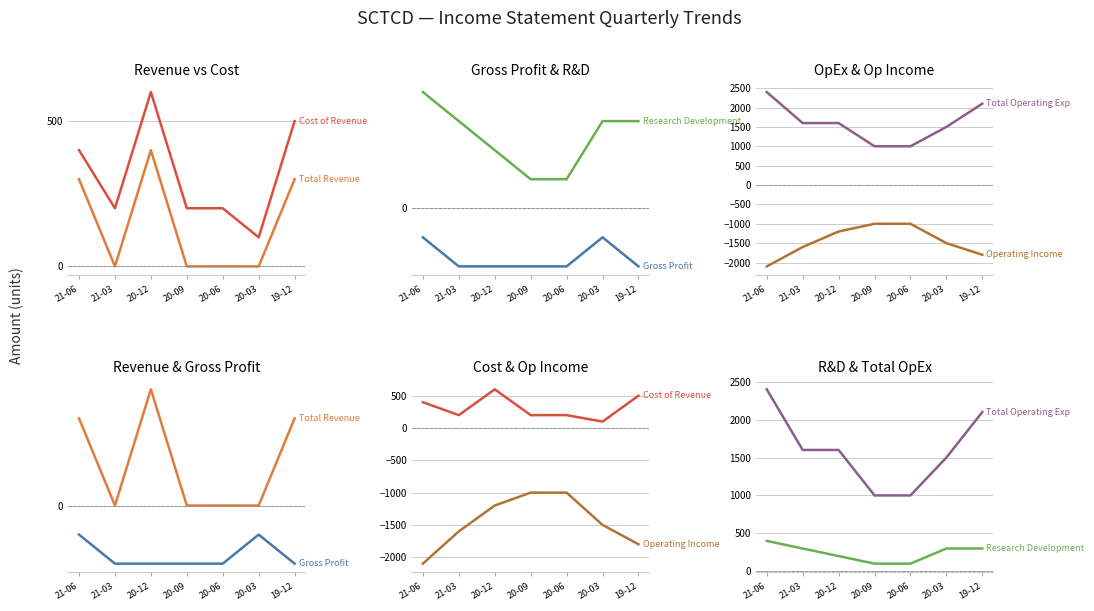

What is the sum of the Operating Income values at 19-12 and 20-09?

-2800